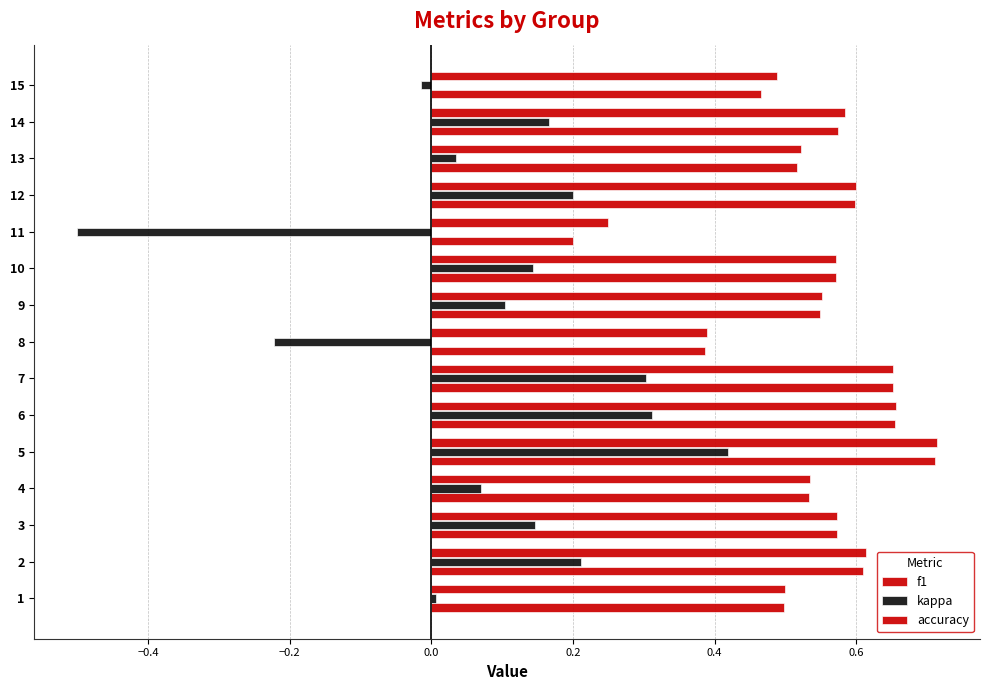

Count the number of data series in this chart.

3